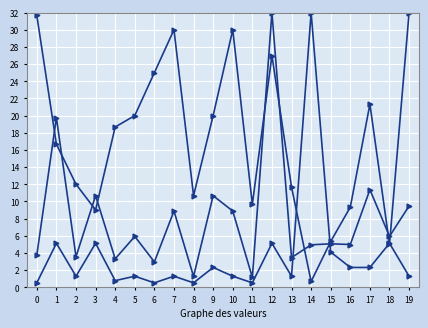

Does the chart have visible grid lines?

Yes